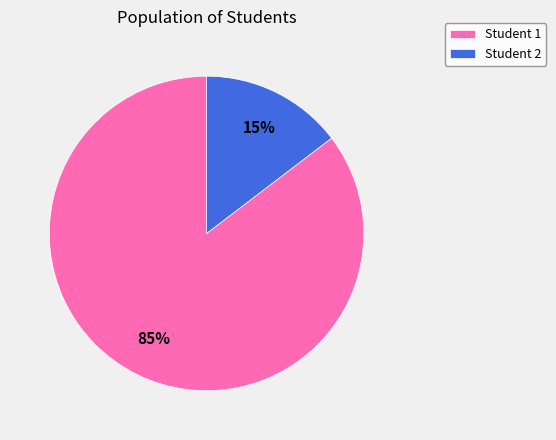

To the nearest percent, what is the average slice percentage?

50%